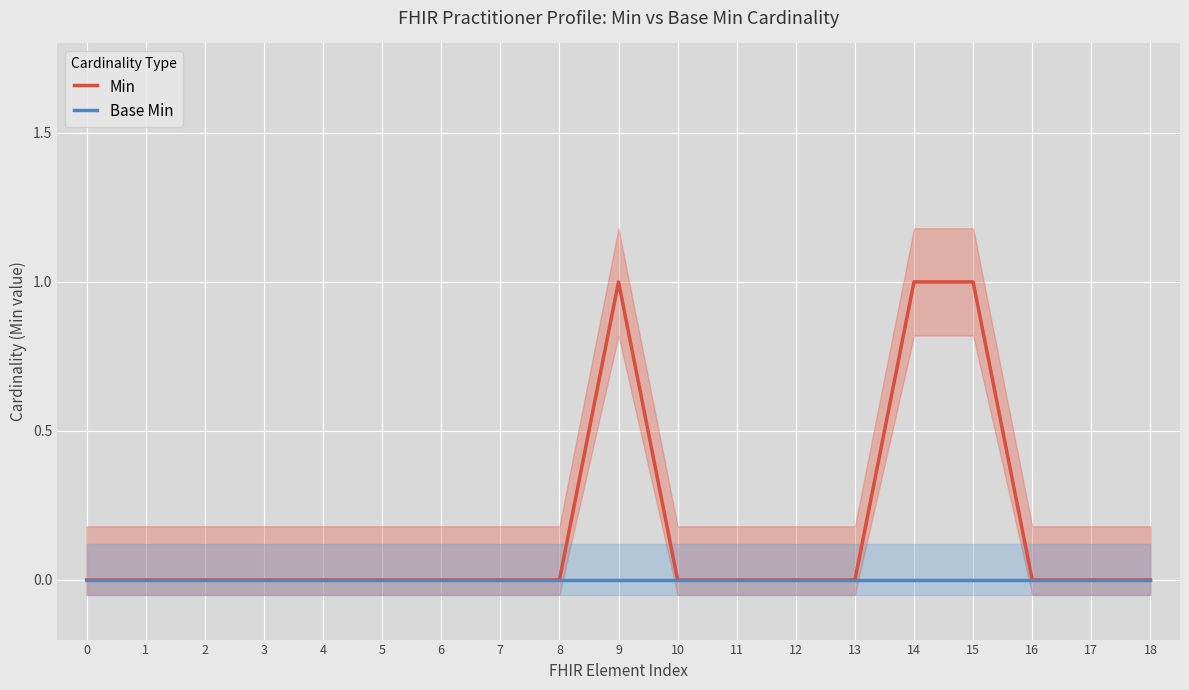

True or false: Base Min and Min cross at least once.

False